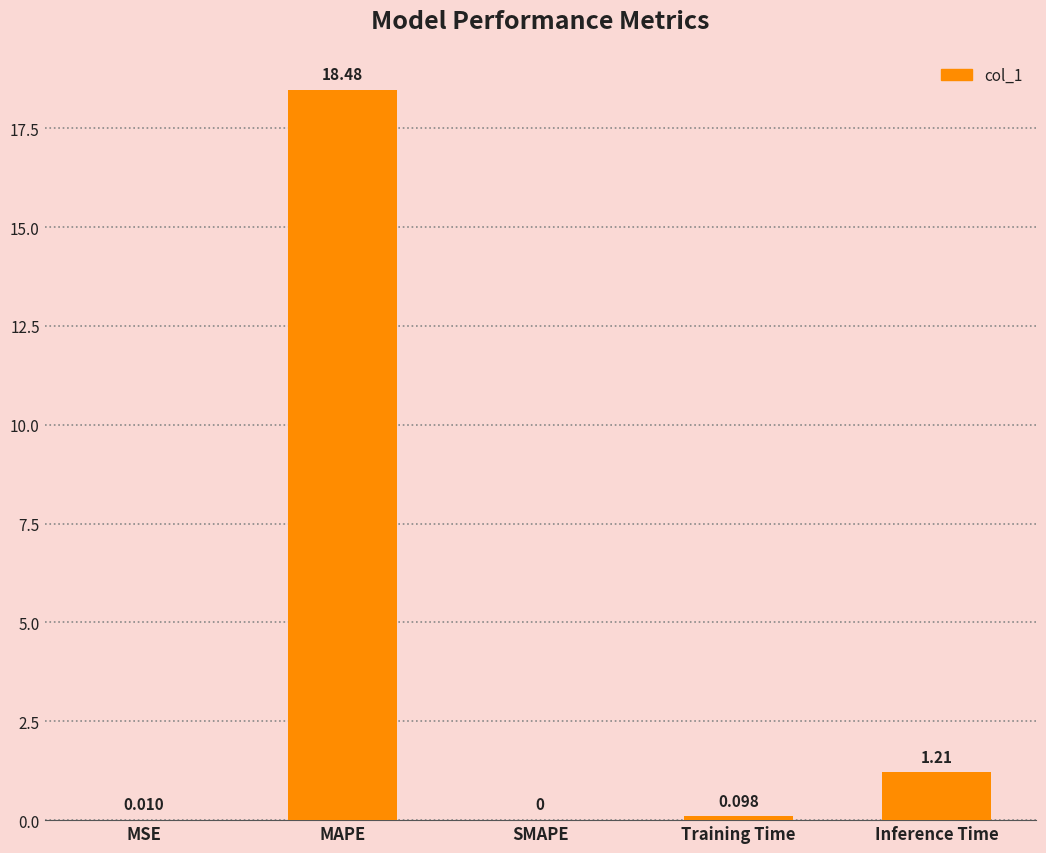

Between SMAPE and MAPE, which is larger?

MAPE